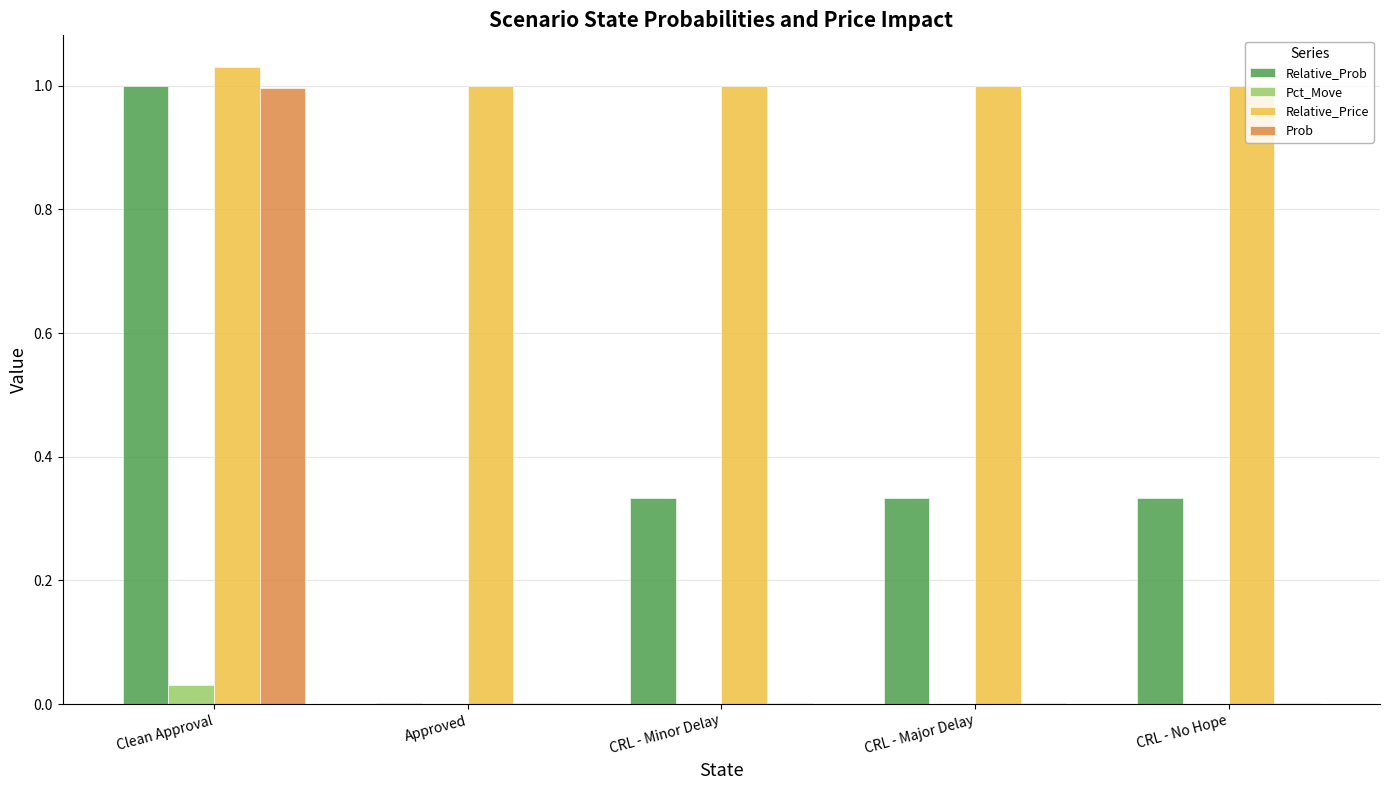

What is the average value of the Prob series?

0.2